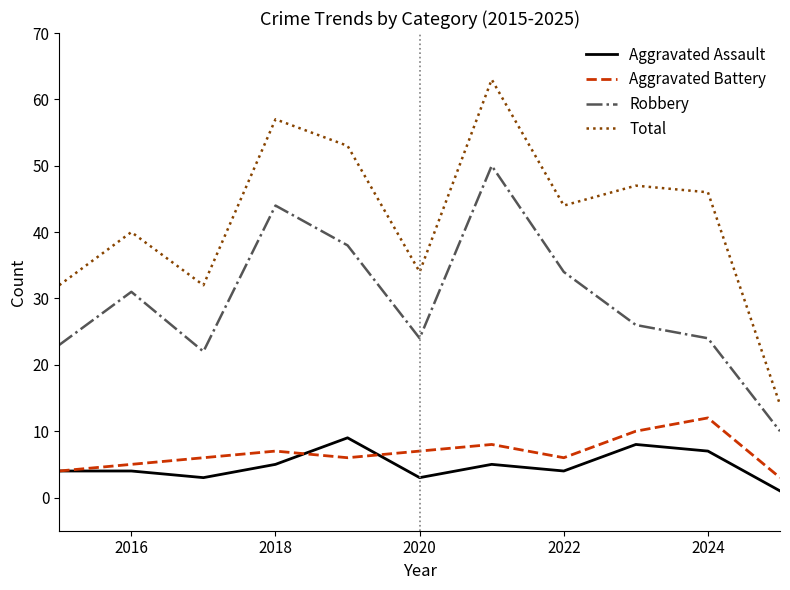

True or false: Robbery and Aggravated Battery cross at least once.

False